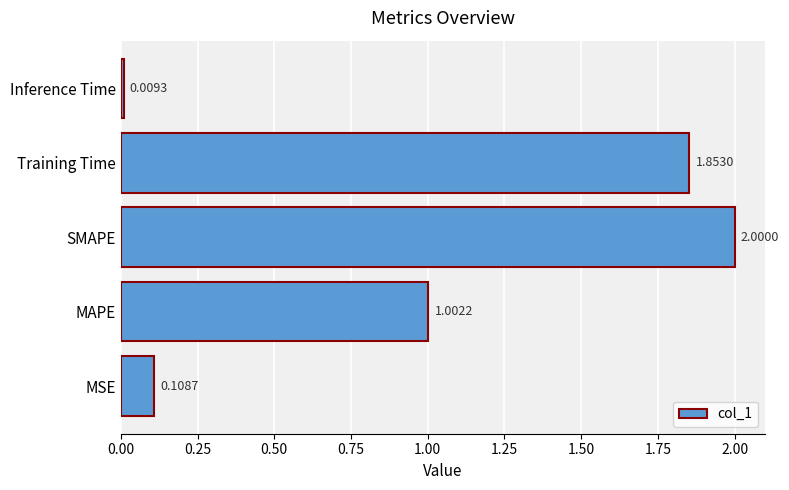

Which label corresponds to the smallest value in the chart?

Inference Time